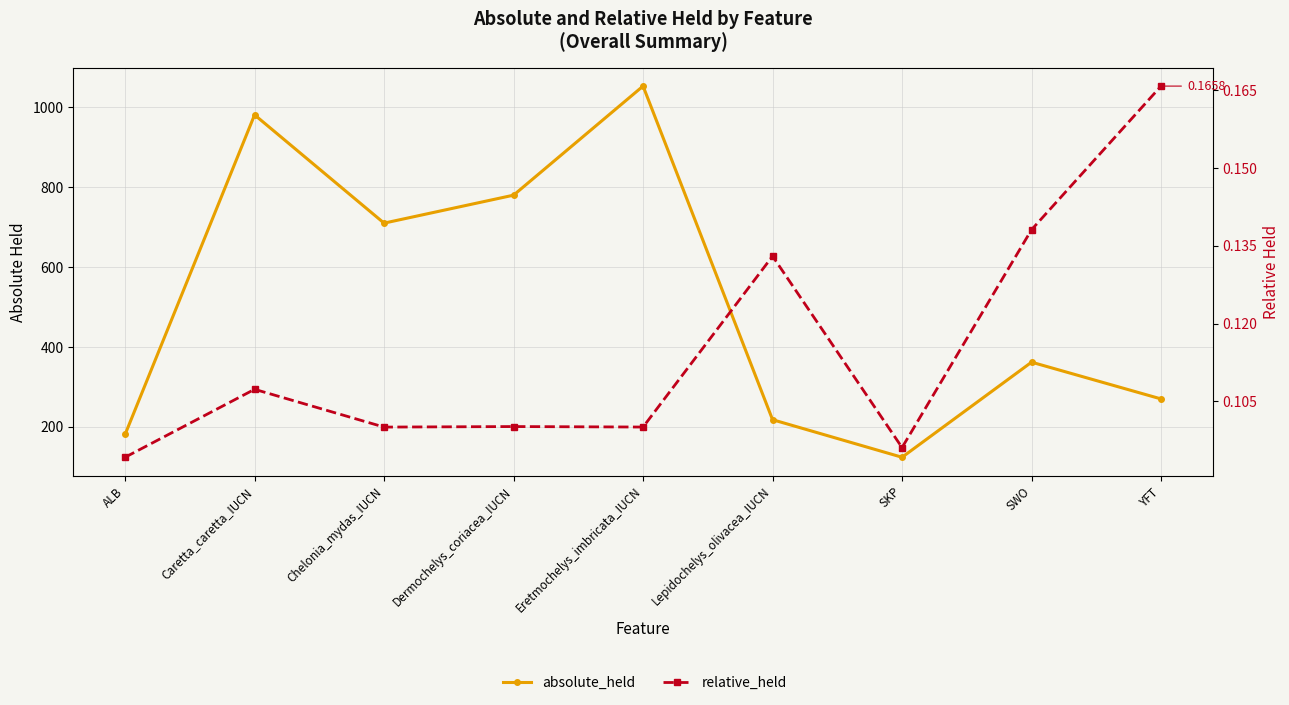

Is the value of absolute_held at Eretmochelys_imbricata_IUCN greater than the value of relative_held at Caretta_caretta_IUCN?

Yes